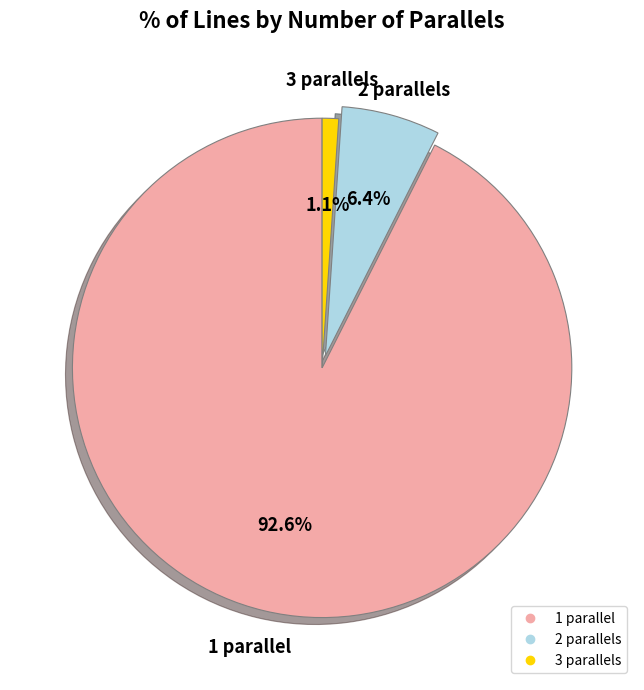

Is the sum of 2 and 1 greater than half?

Yes